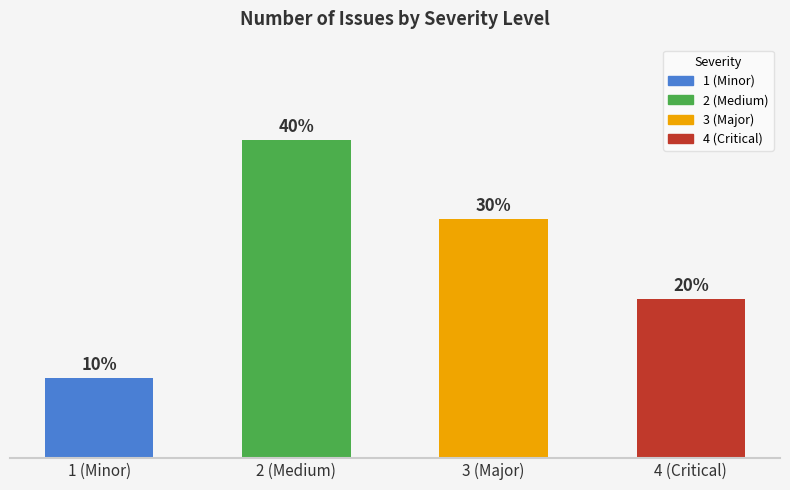

What is the change in value from 2 (Medium) to 3 (Major)?

-1